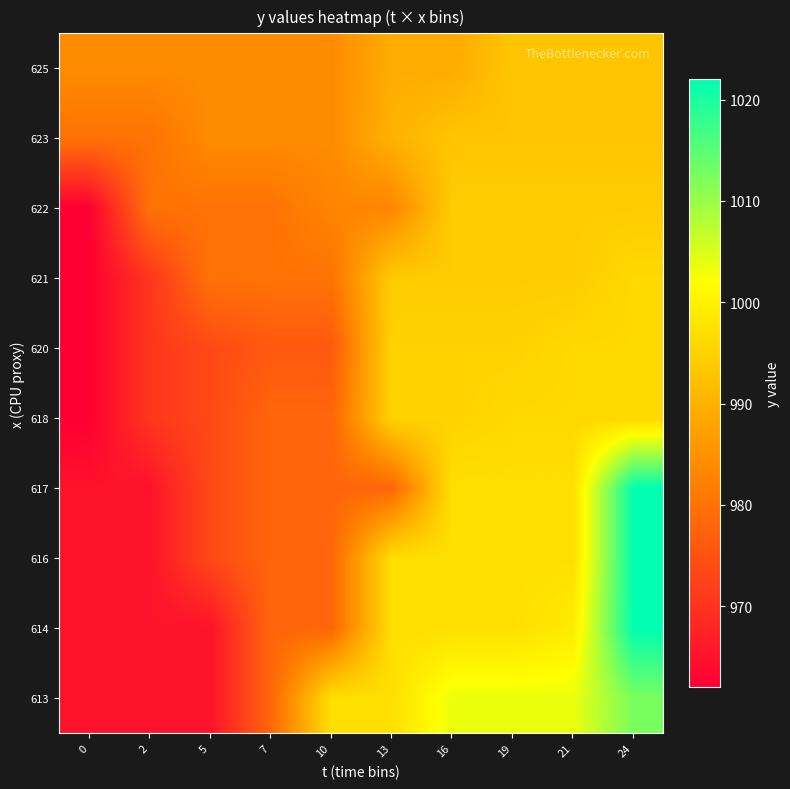

What is the total value across all series at 0?

9672.0